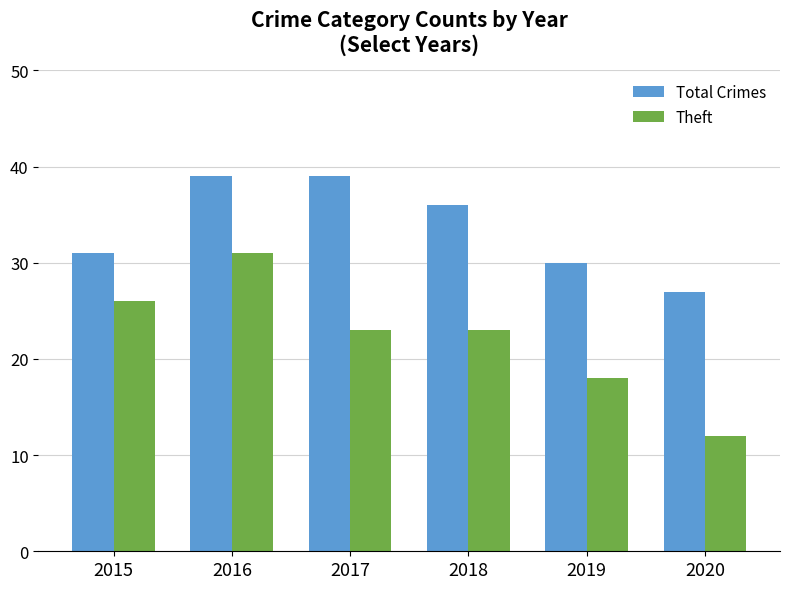

List the series in order of their overall mean, highest first.

Total Crimes, Theft